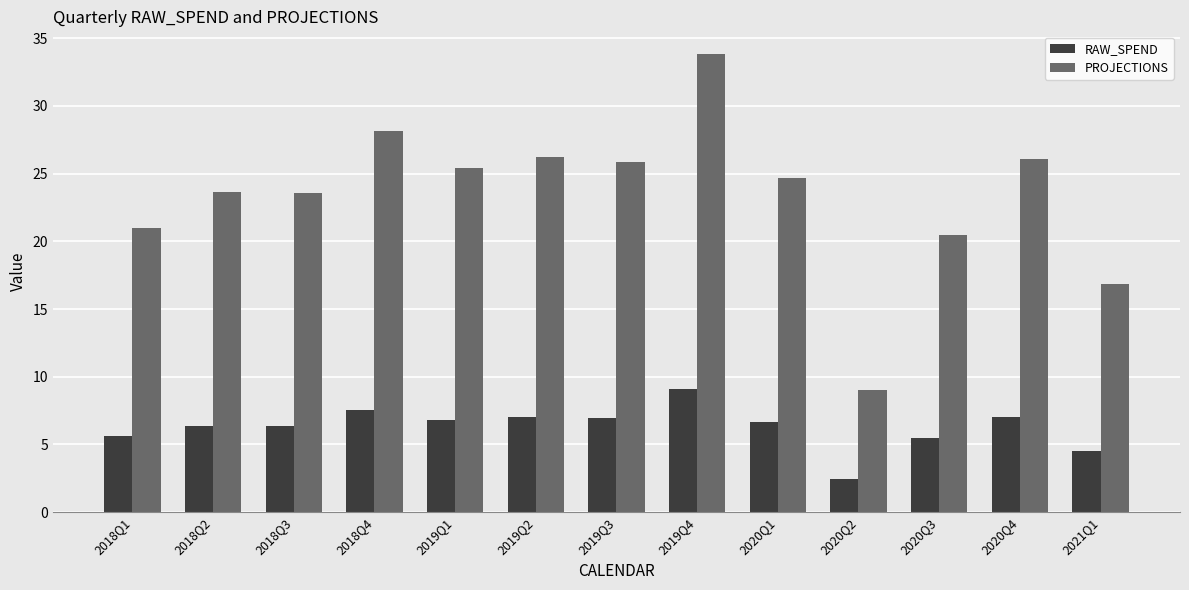

What is the total value across all series at 2020Q4?

33.1